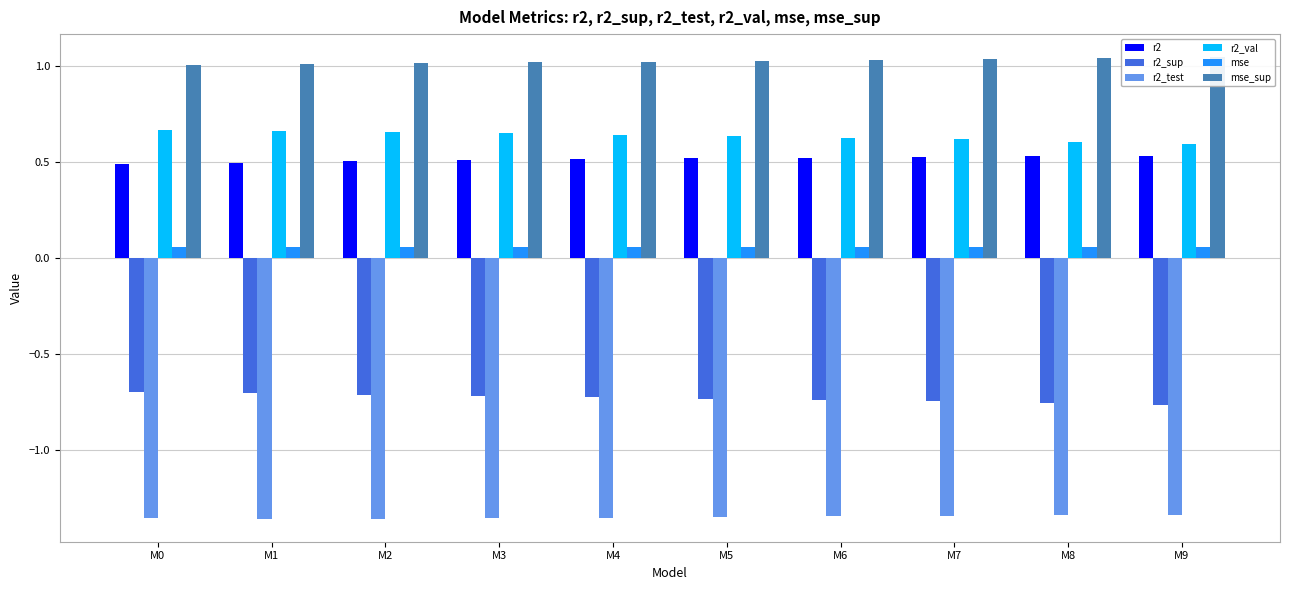

What is the spread (max minus min) of values at M0?

2.4